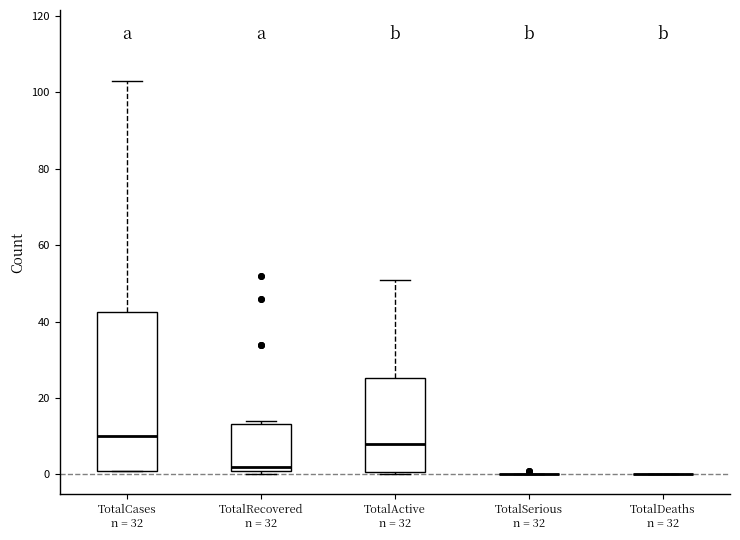

Reading left to right, transcribe this box plot: for each box, give where its median line is, the range the box spans, and where its two whiskers end, as read against the y-axis. The values are not printed on the chart, so give them approximately, as read against the axis.

TotalCases n = 32: median 10, box 2 to 42, whiskers 2 to 104
TotalRecovered n = 32: median 2 (just above the box's lower edge), box 2 to 14, whiskers 0 to 14 (just above the box's upper edge)
TotalActive n = 32: median 8, box 0 to 26, whiskers 0 (just below the box's lower edge) to 52
TotalSerious n = 32: box collapsed to a line at 0, whiskers 0 to 0
TotalDeaths n = 32: box collapsed to a line at 0, whiskers 0 to 0